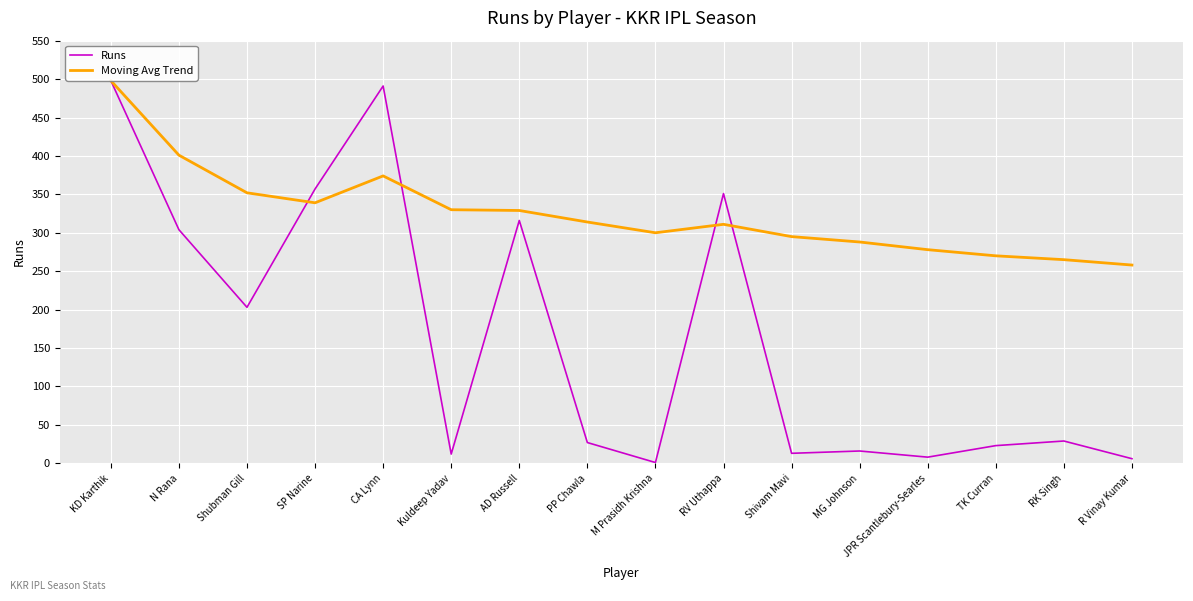

List the series in order of their overall mean, highest first.

Moving Avg Trend, Runs